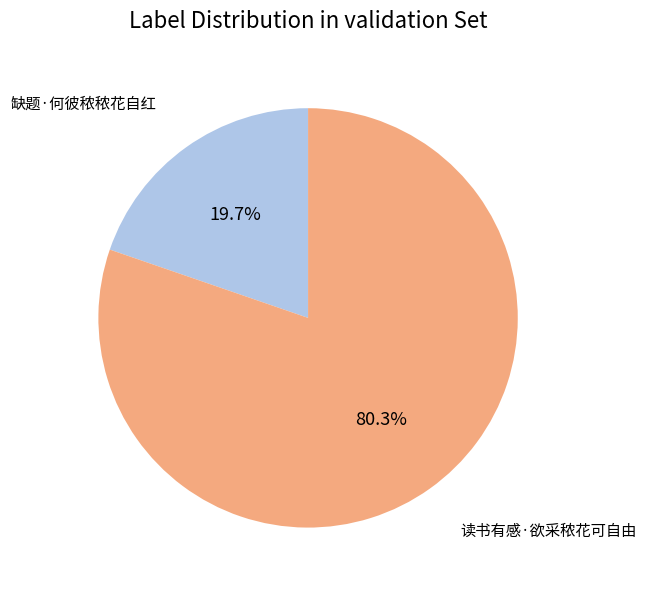

What is the smallest slice in the pie chart?

缺题·何彼秾秾花自红